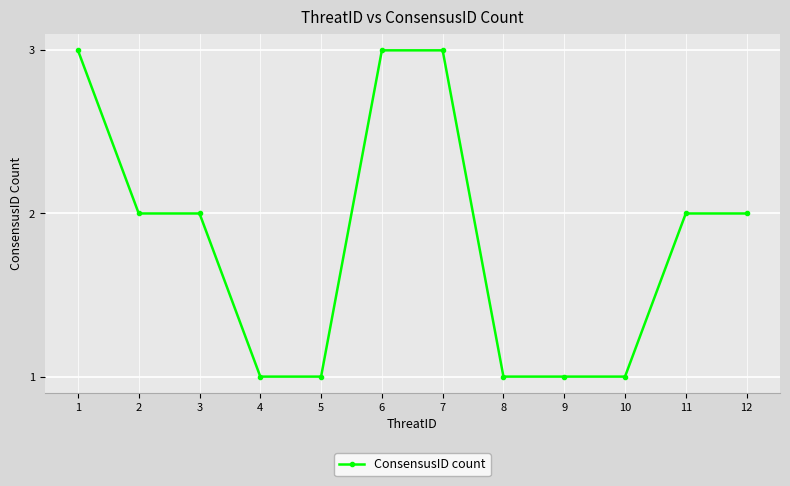

What is the ratio of the value at 1 to the value at 9?

3.0